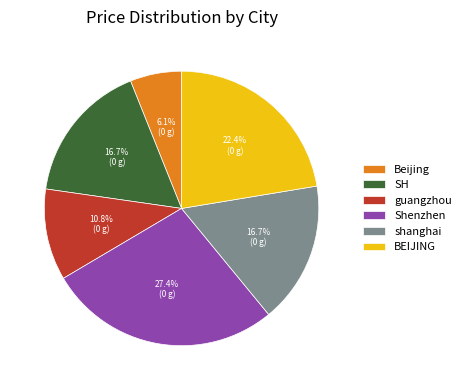

To the nearest percent, what is the difference between the Shenzhen and Beijing slice percentages?

21%